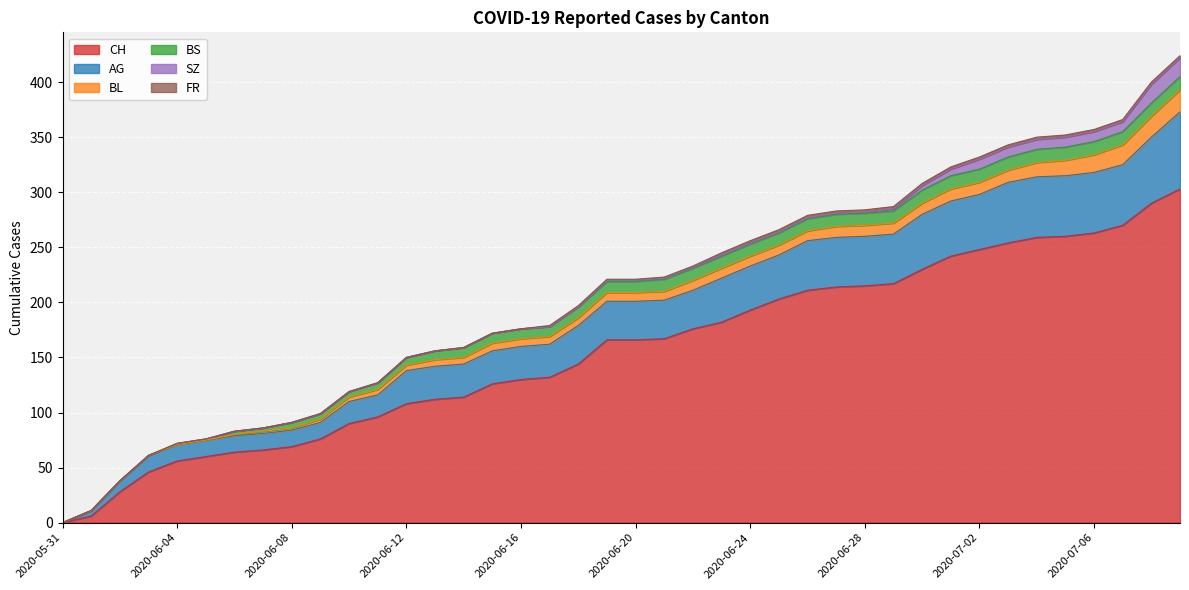

True or false: BL and CH intersect in this chart.

False